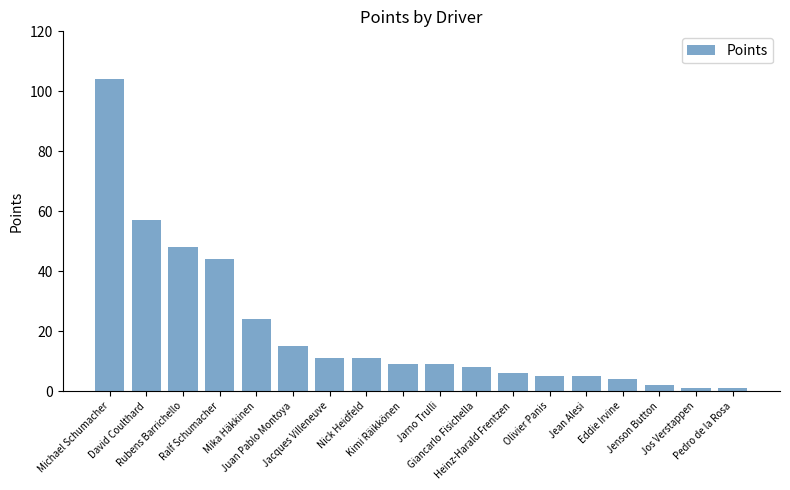

What is the maximum value shown in the chart?

104